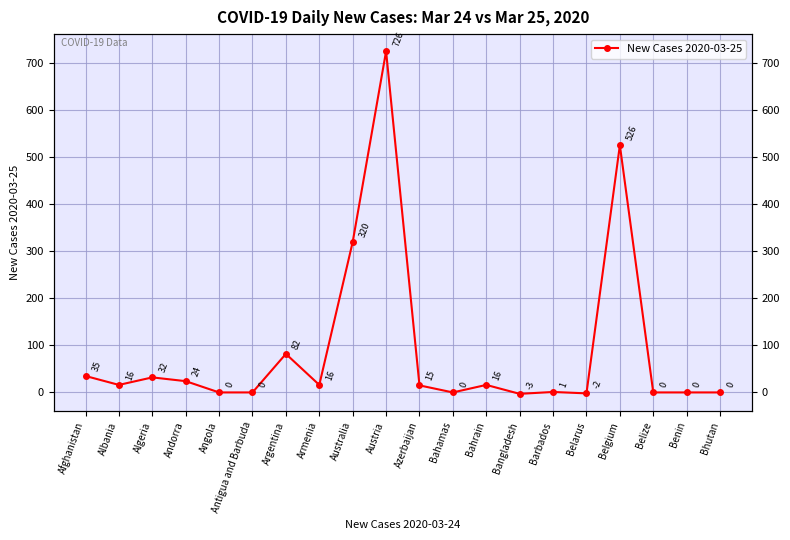

What is the difference between the second highest and minimum values?

529